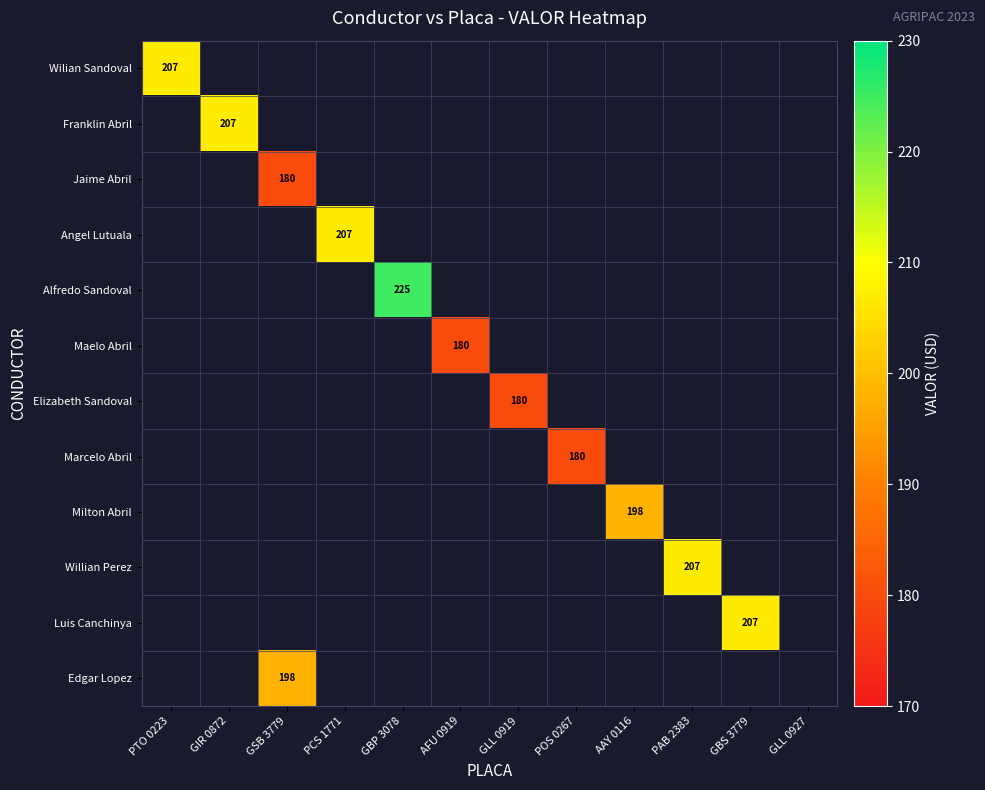

The Franklin Abril series shows 364 at GIR 0872. True or false?

False